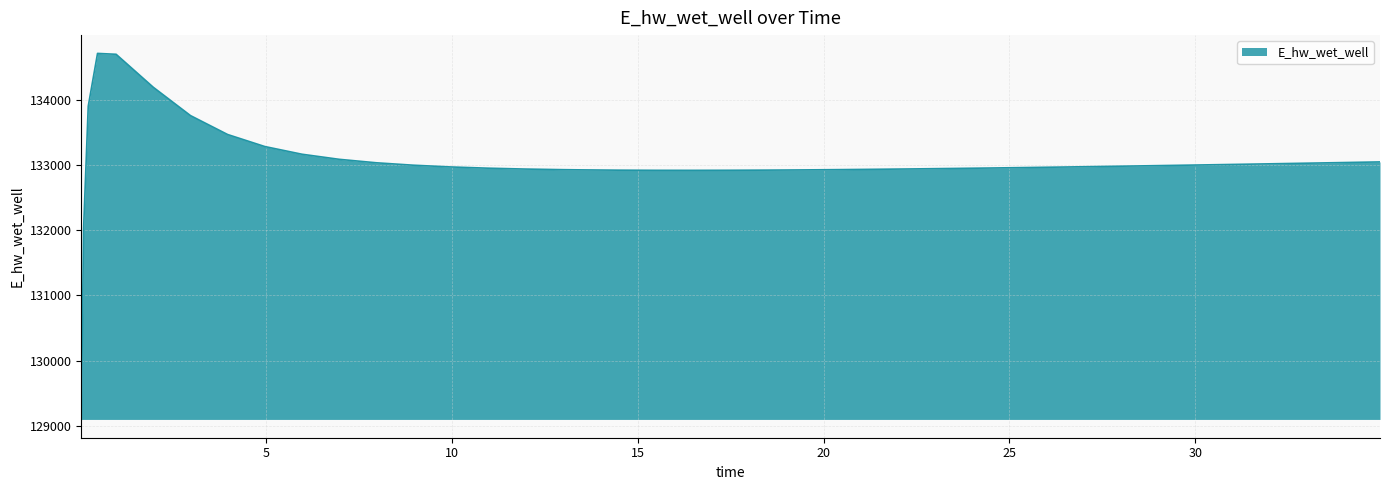

What is the smallest value displayed?

129099.4